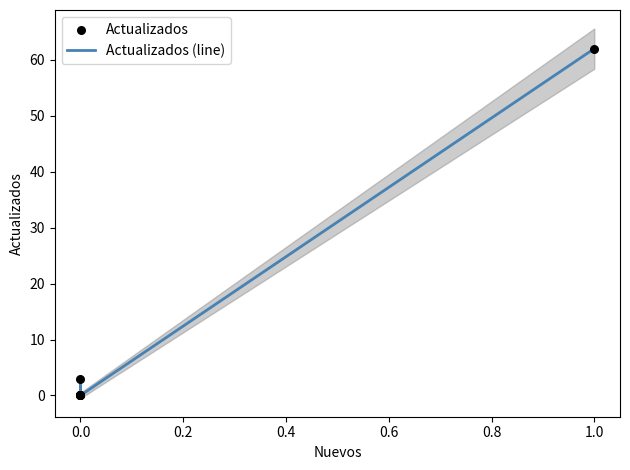

Which series has the largest total across all categories?

Actualizados (line)